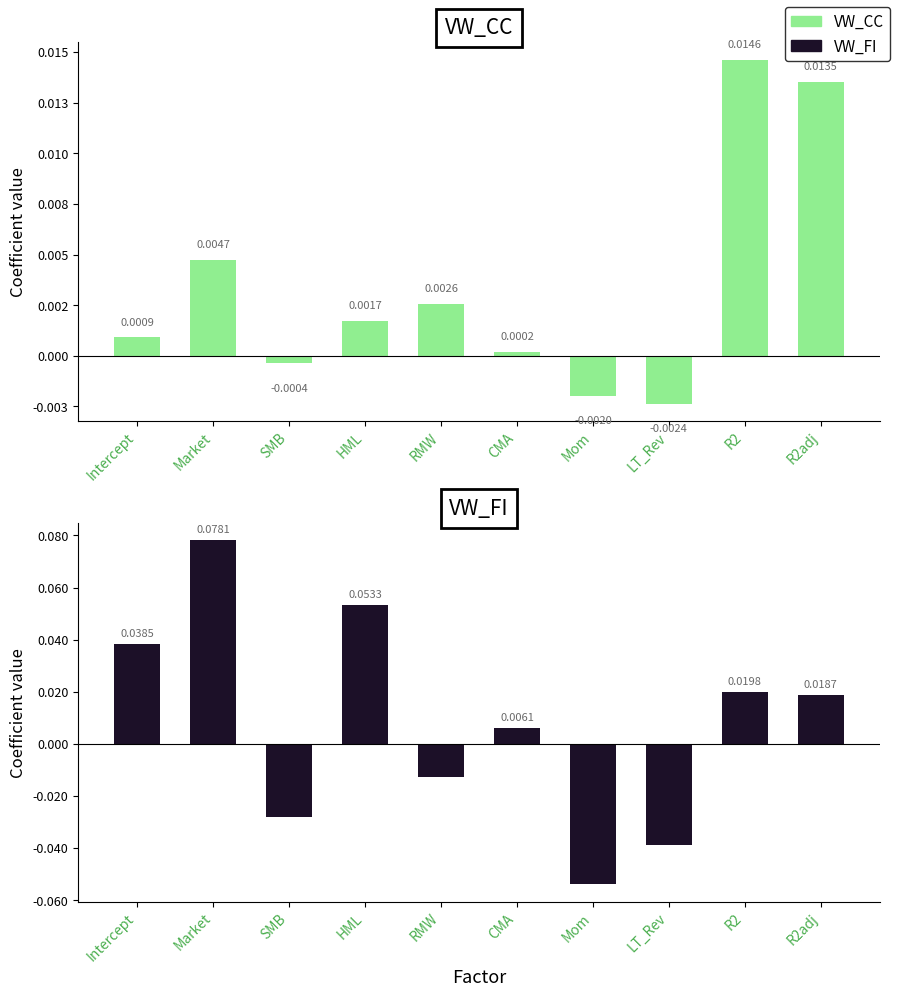

What is the maximum value shown in the chart?

0.1